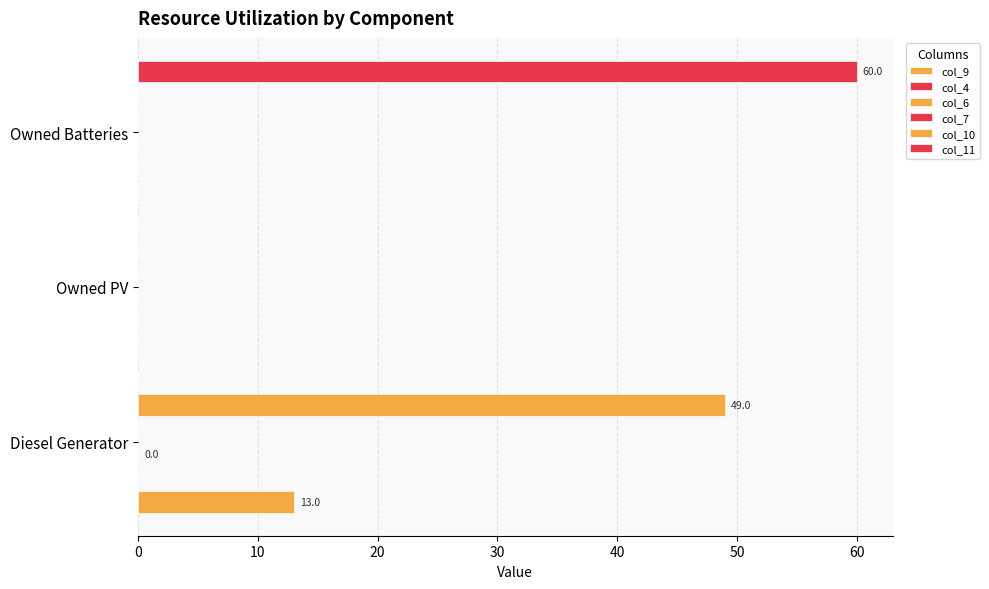

What is the difference between the highest and lowest values at 20?

60.0